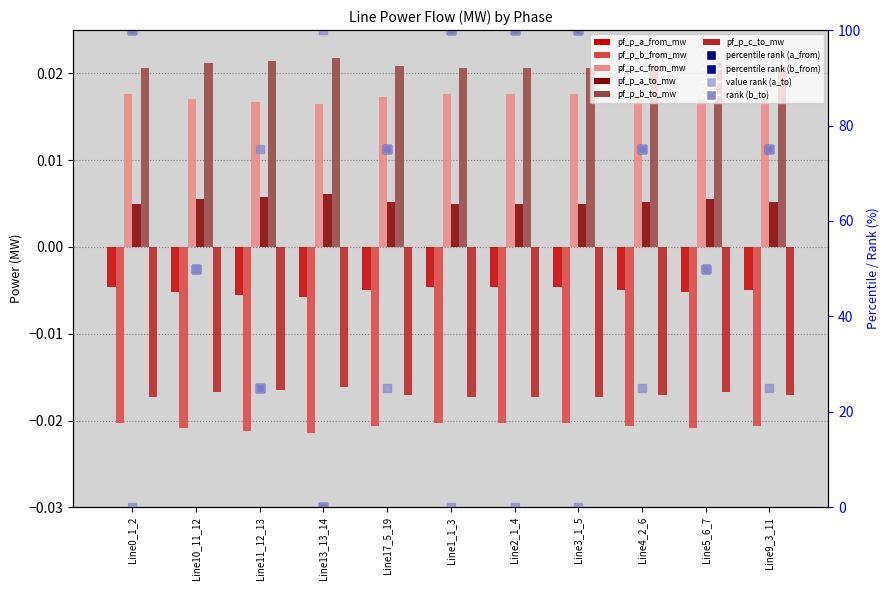

Is the value of pf_p_c_from_mw at Line1_1_3 greater than the value of pf_p_a_from_mw at Line2_1_4?

Yes